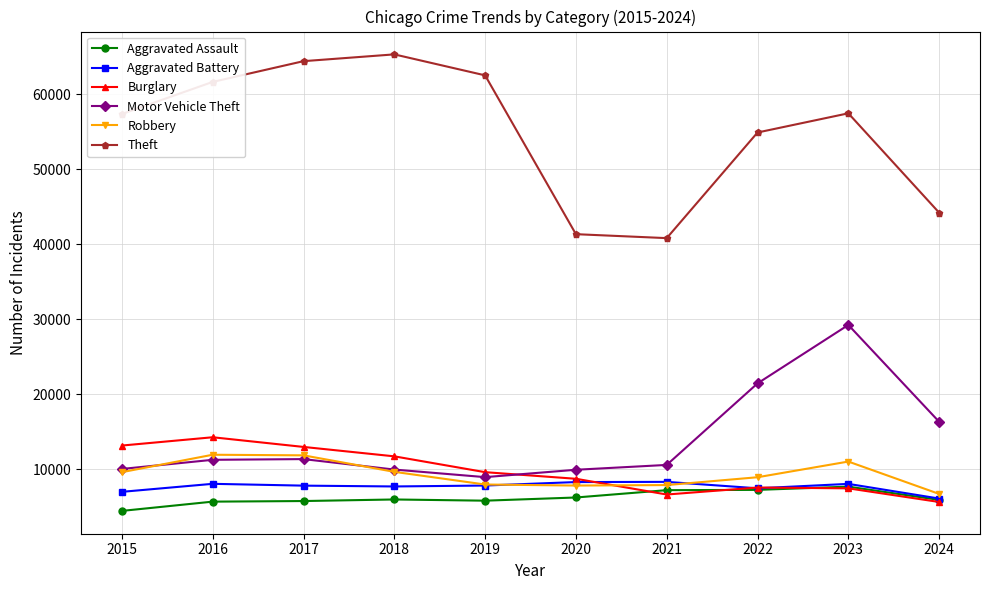

How many data points in Theft are less than 57440?

5